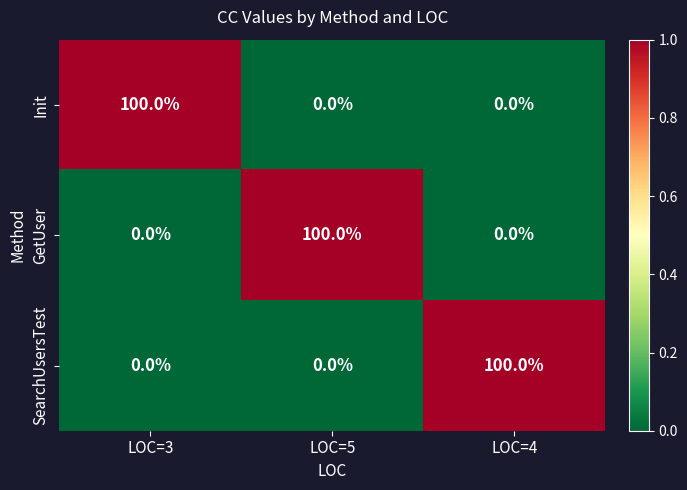

What is the highest value of the SearchUsersTest series?

100